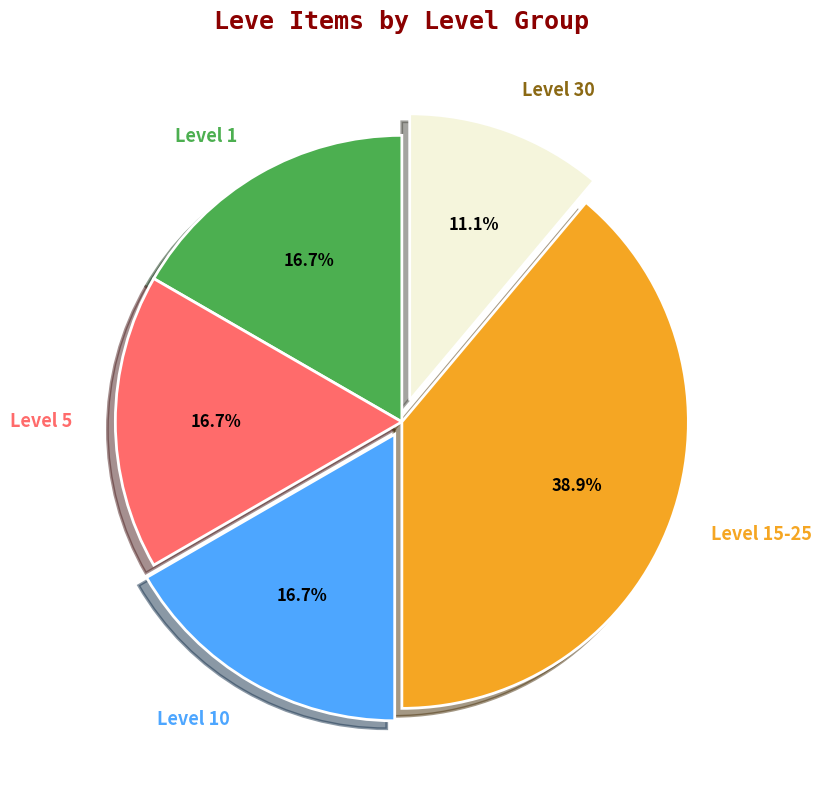

To the nearest percent, what is the combined percentage of Level 1 and Level 30?

28%